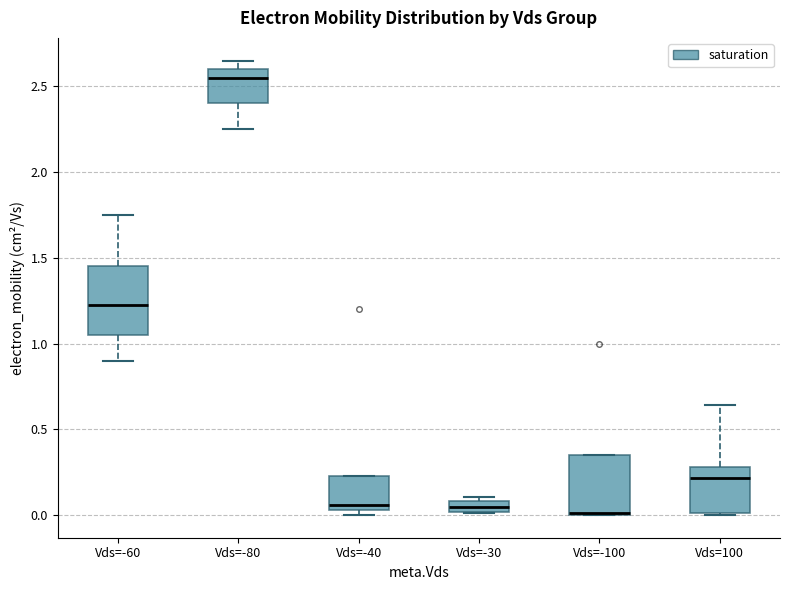

Comparing the boxes themselves (not the whiskers), which one is the tallest?

Vds=-60